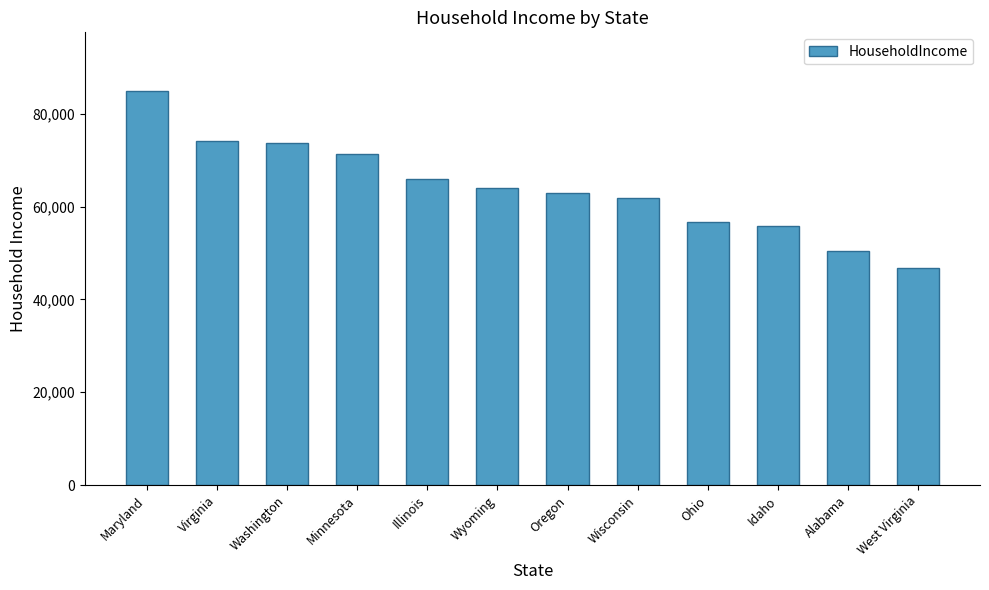

What position from the left is West Virginia?

12